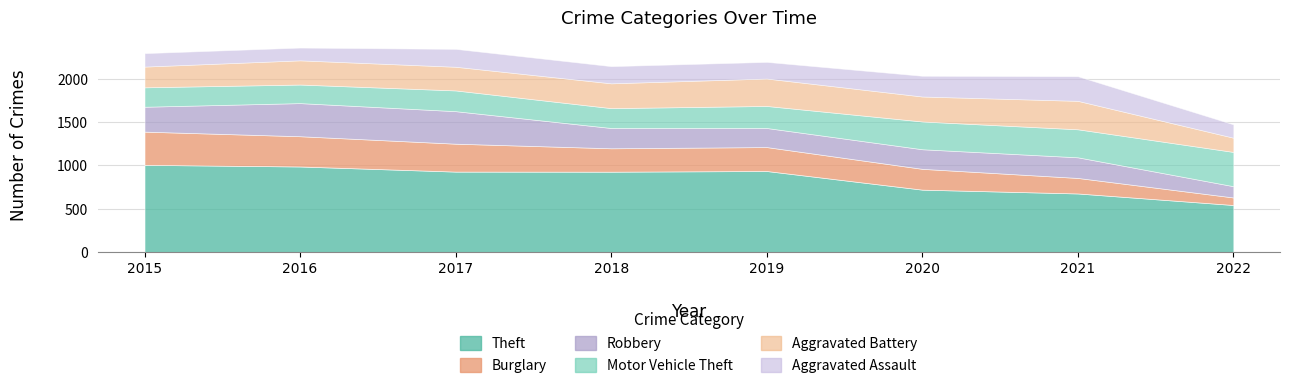

Is the value of Aggravated Battery at 2020 greater than the value of Burglary at 2017?

No